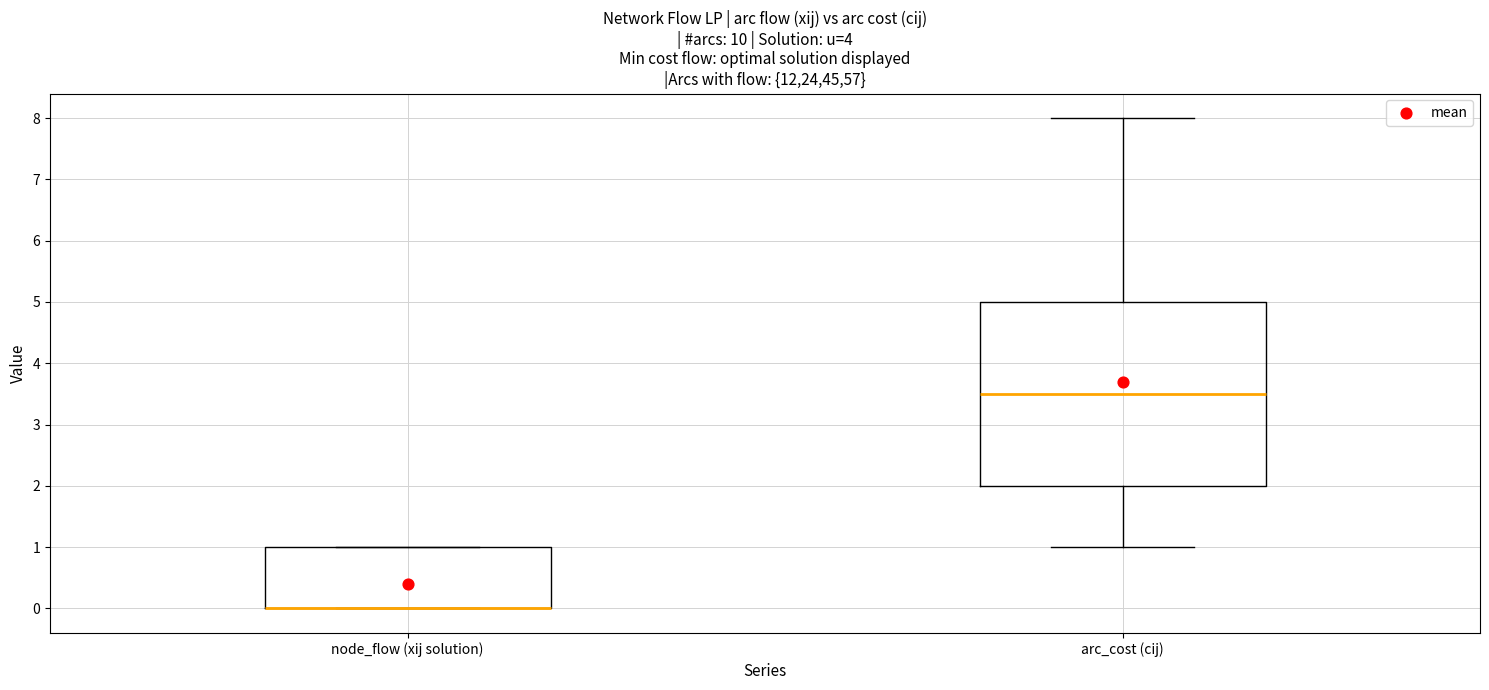

Where does the upper whisker of the box for arc_cost (cij) end on the y-axis? The values are not printed on the chart, so give them approximately, as read against the axis.

8.0